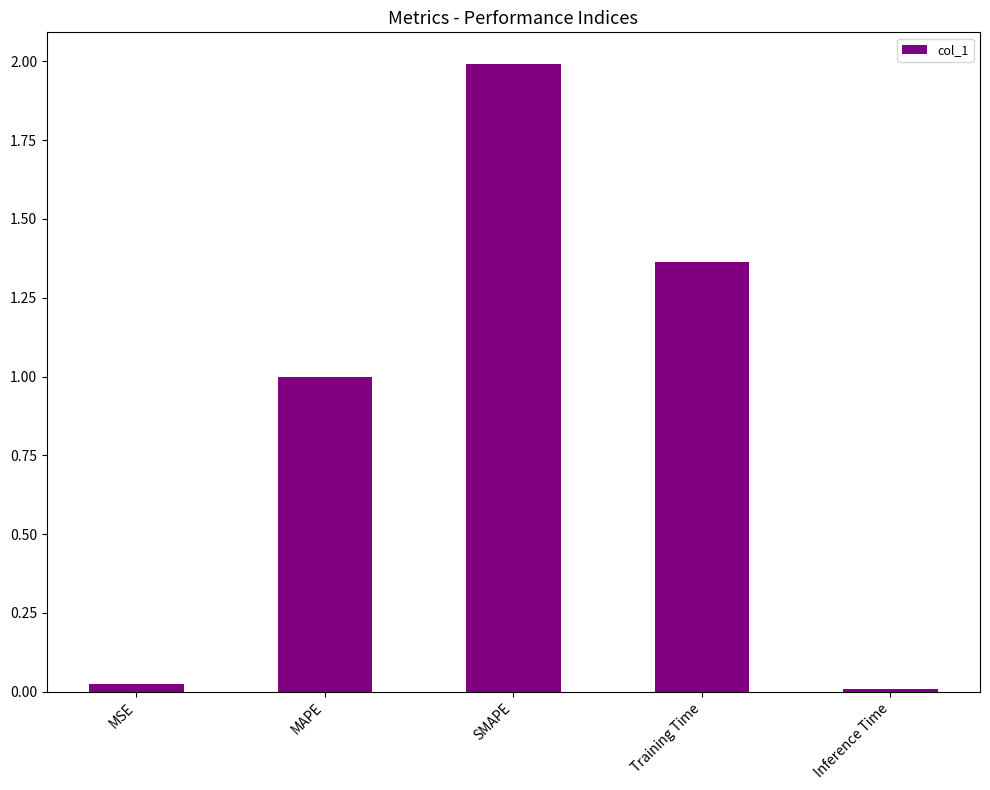

Count the number of data series in this chart.

1